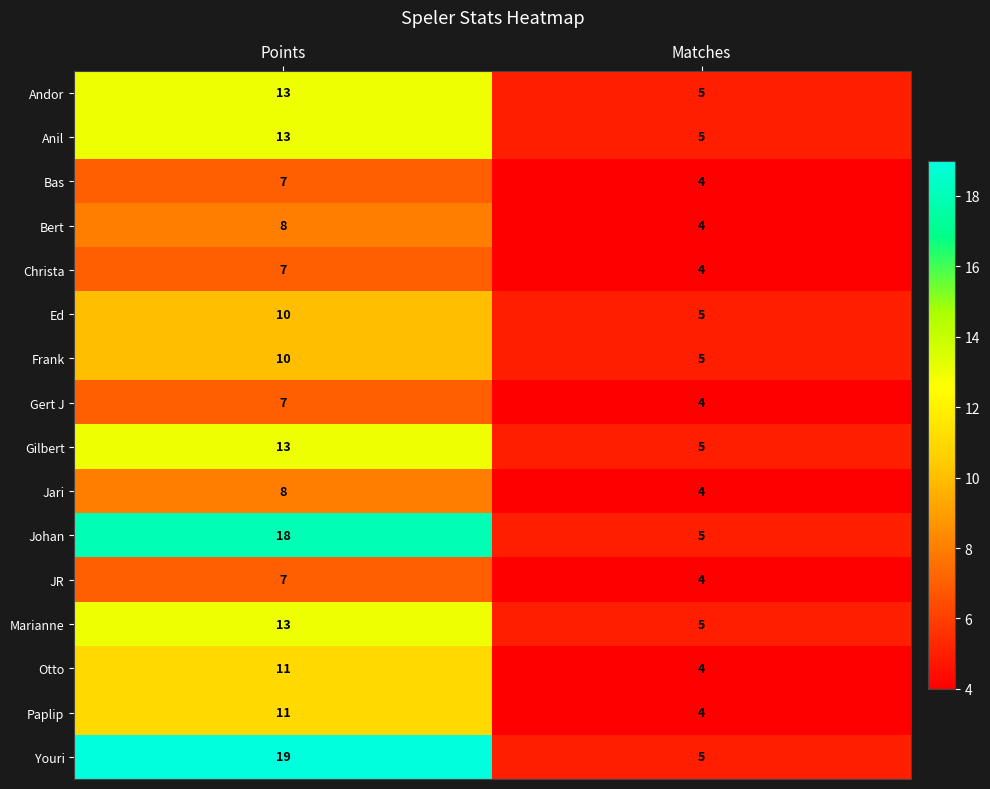

Which series has the largest range (max minus min)?

Youri